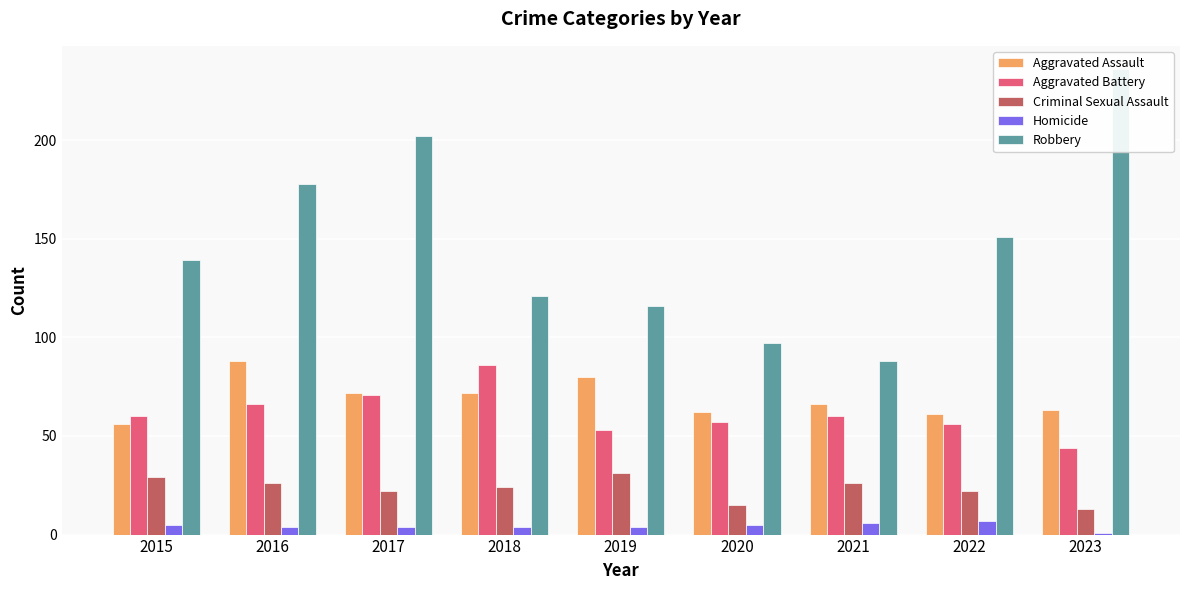

How many data points in Homicide are above 4?

4